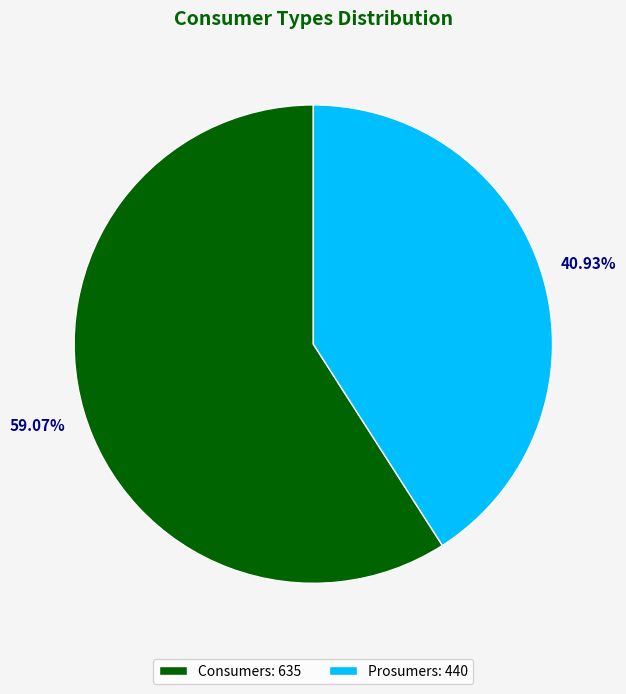

Does any single category account for the majority?

Yes